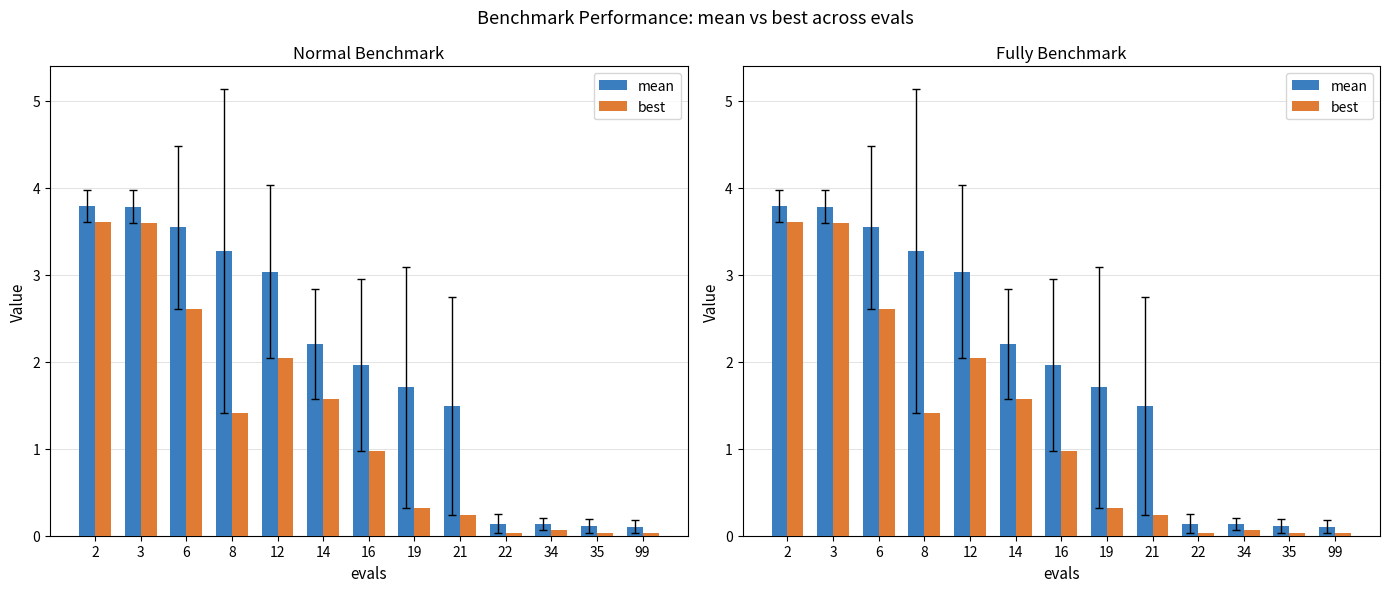

Rank the categories by mean value from lowest to highest.

99, 35, 34, 22, 21, 19, 16, 14, 12, 8, 6, 3, 2